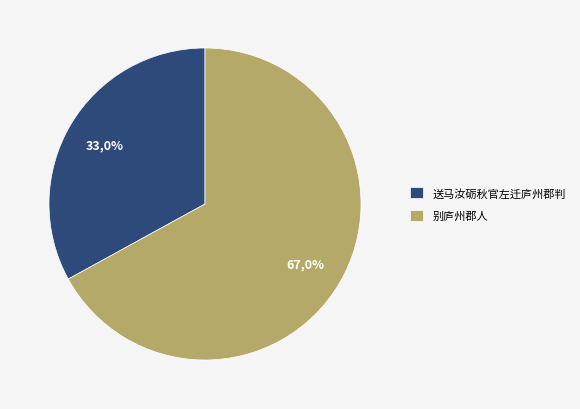

Is it true that 别庐州郡人 is 67% of the pie?

True